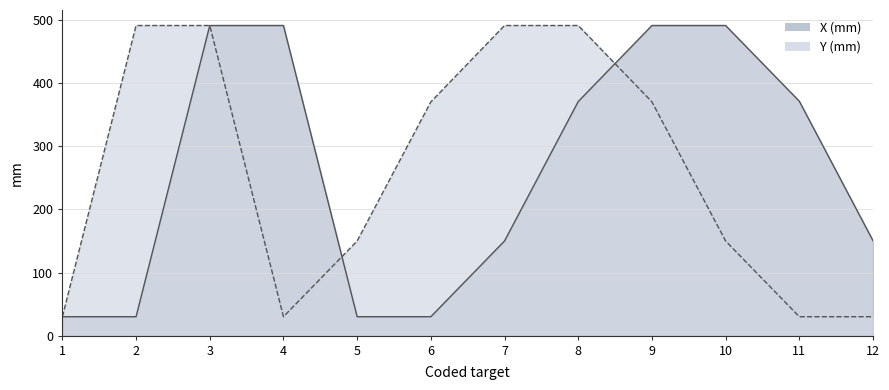

At which label is Y (mm) line closest to 260?

5